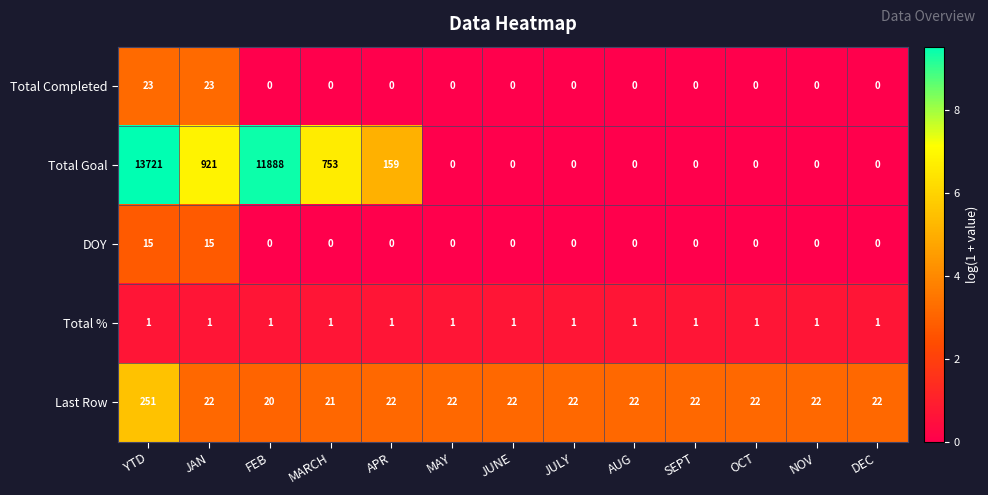

At how many categories does at least one series exceed 5?

13